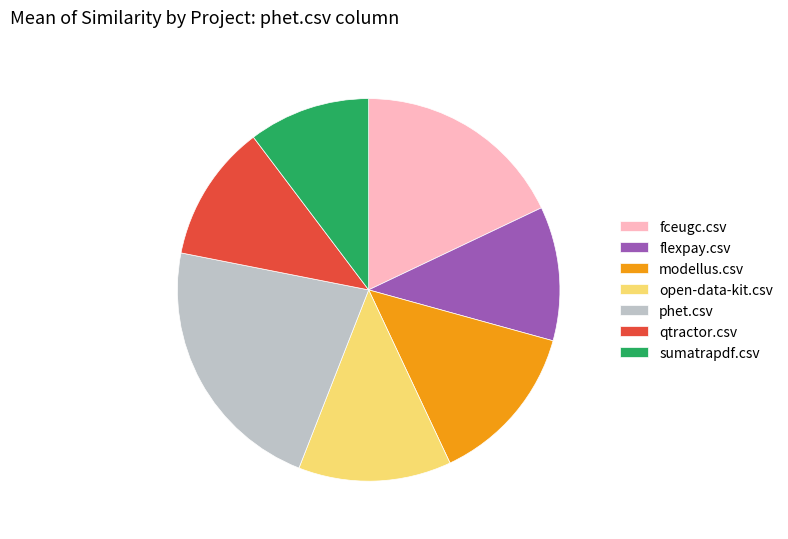

Do open-data-kit.csv and flexpay.csv together represent more than half of the pie?

No